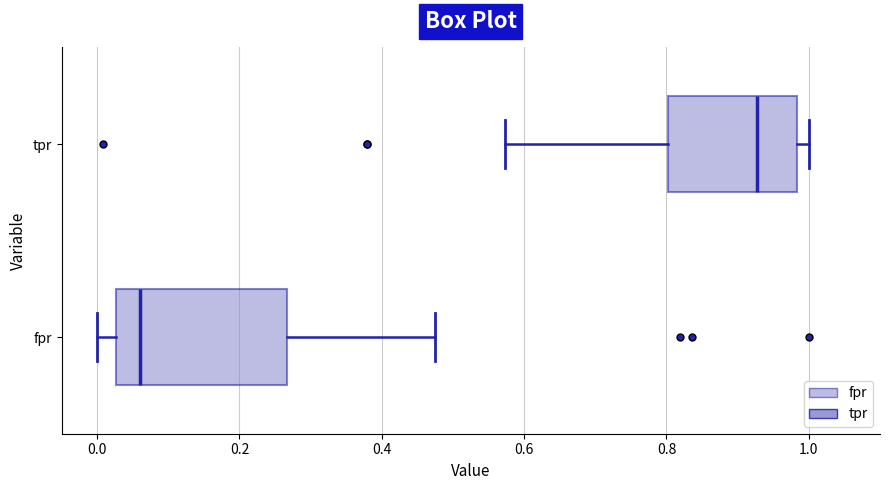

Which box has the furthest to the right median line?

tpr